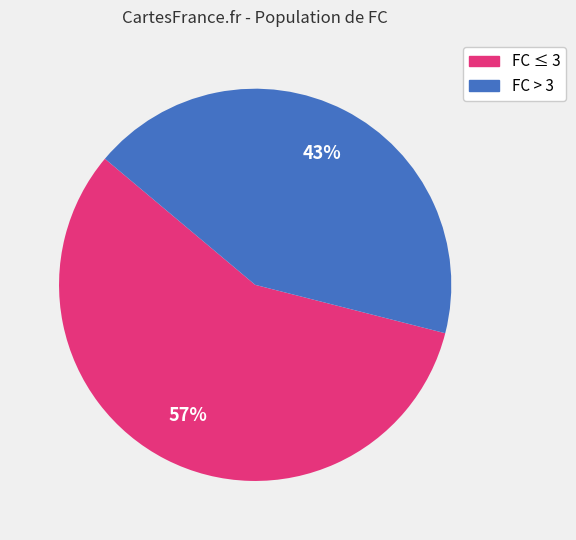

Is there any slice that represents more than half of the pie?

Yes